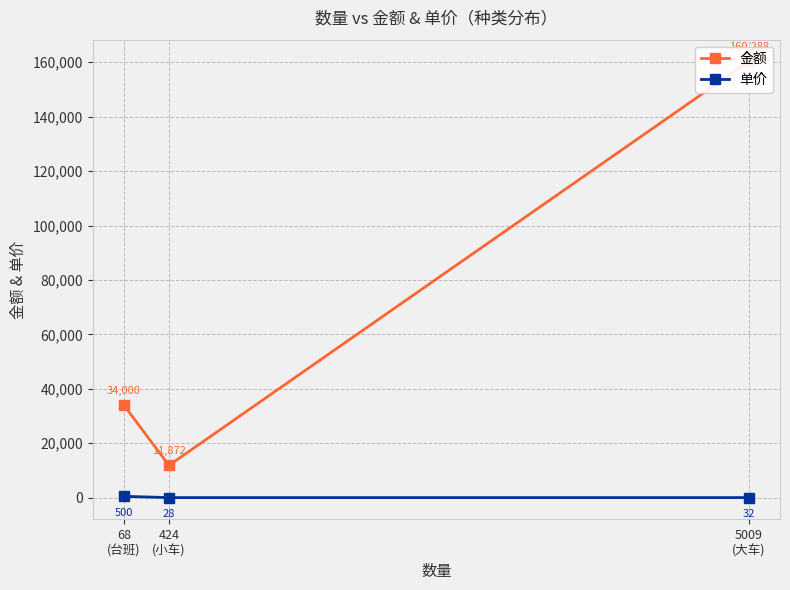

Which label corresponds to the largest value in the chart?

5009
(大车)